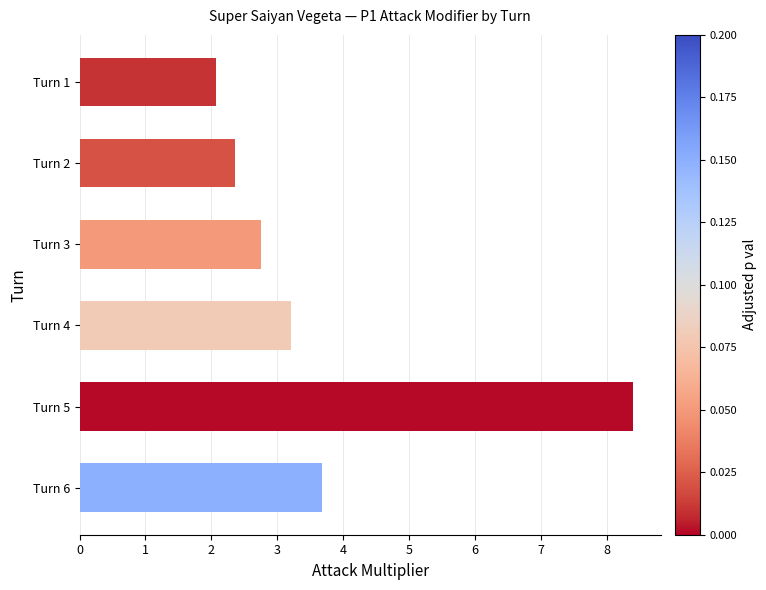

Reading top to bottom, list all the values displayed in this chart.

2.1	2.4	2.8	3.2	8.4	3.7